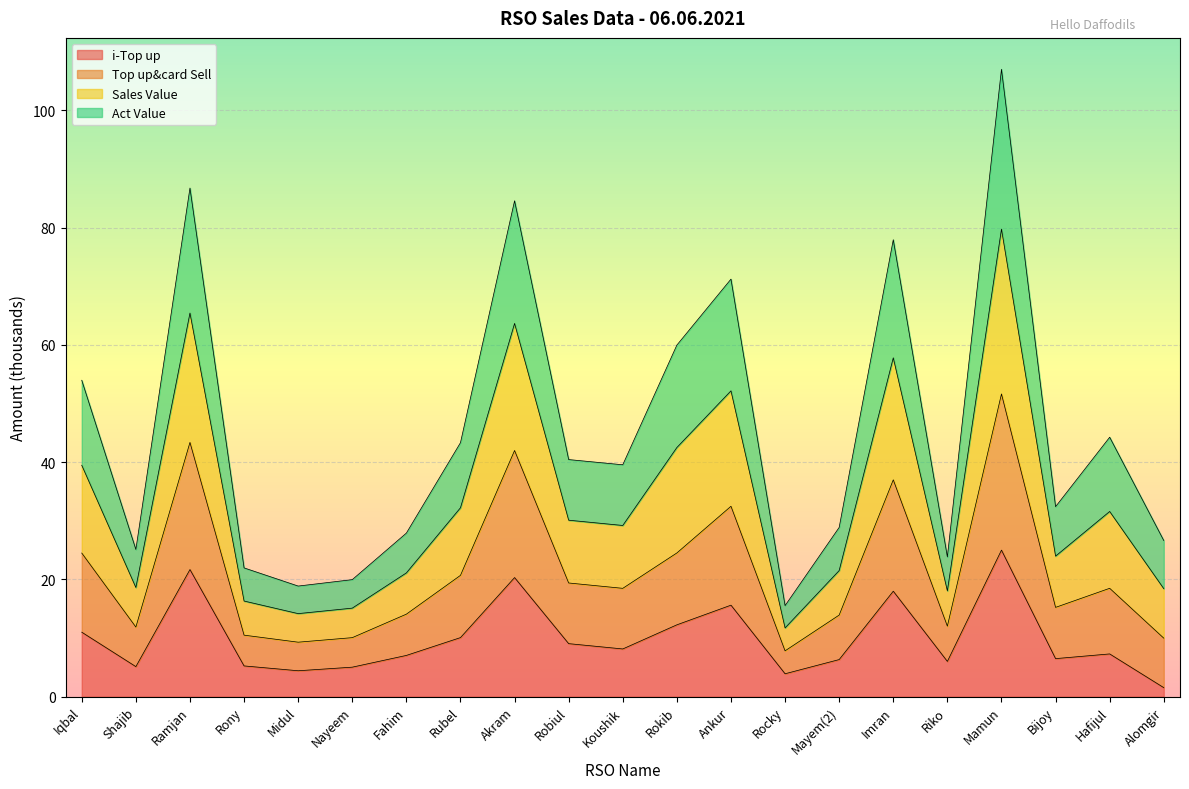

Which series has the largest range (max minus min)?

Sales Value